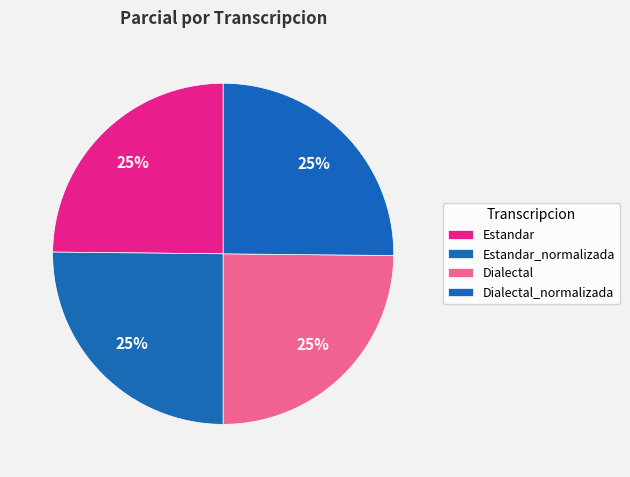

Is there any slice that represents more than half of the pie?

No